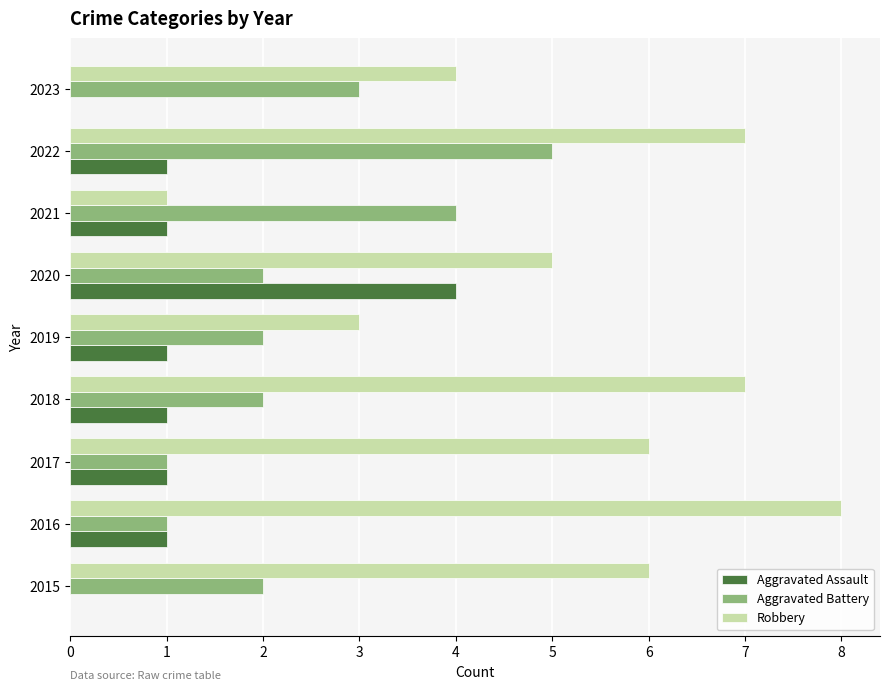

Which series has the largest total across all categories?

Robbery